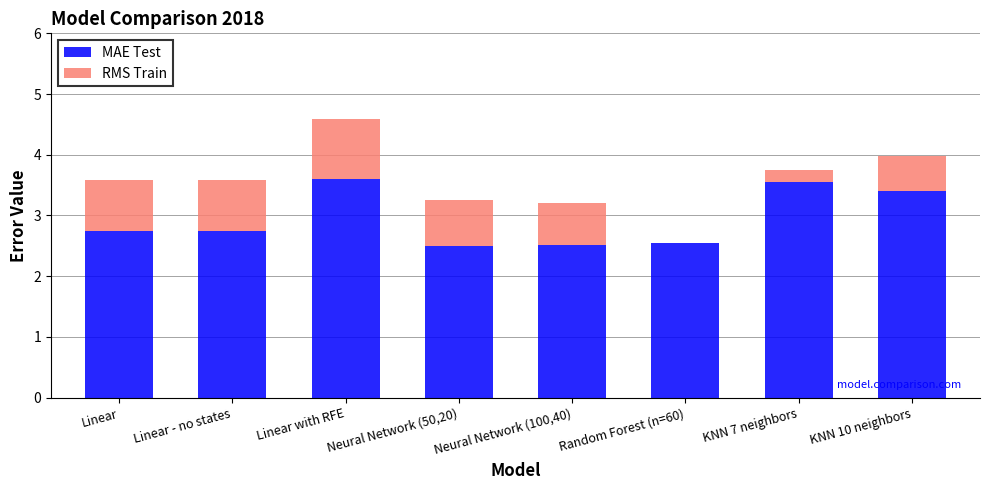

True or false: MAE Test has a value of 1.4 at Linear with RFE.

False